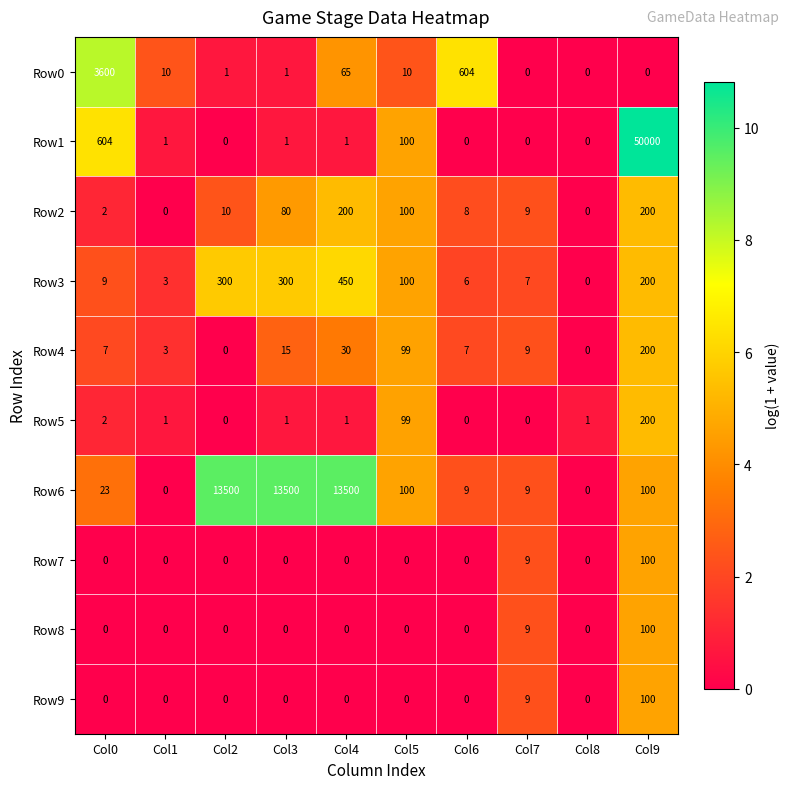

True or false: Row8 has a value of 0 at Col3.

True